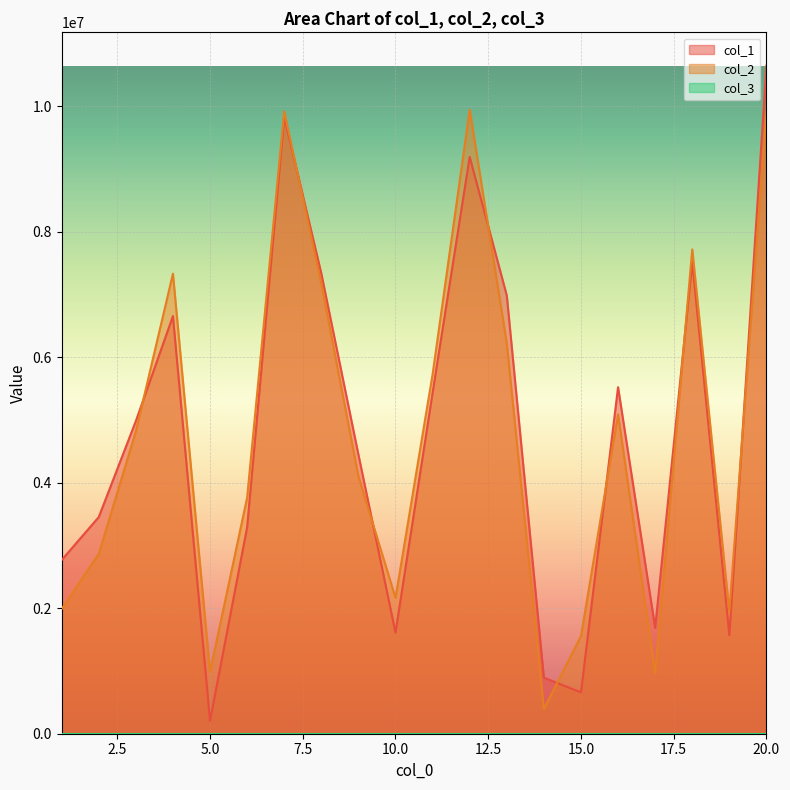

Where do col_1 and col_2 first cross each other?

3 and 4